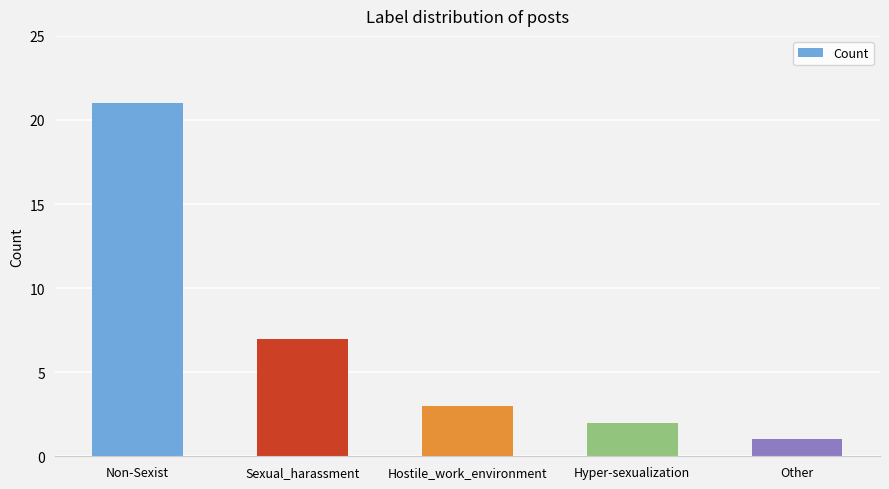

At which category does the chart reach its peak across all series?

Non-Sexist